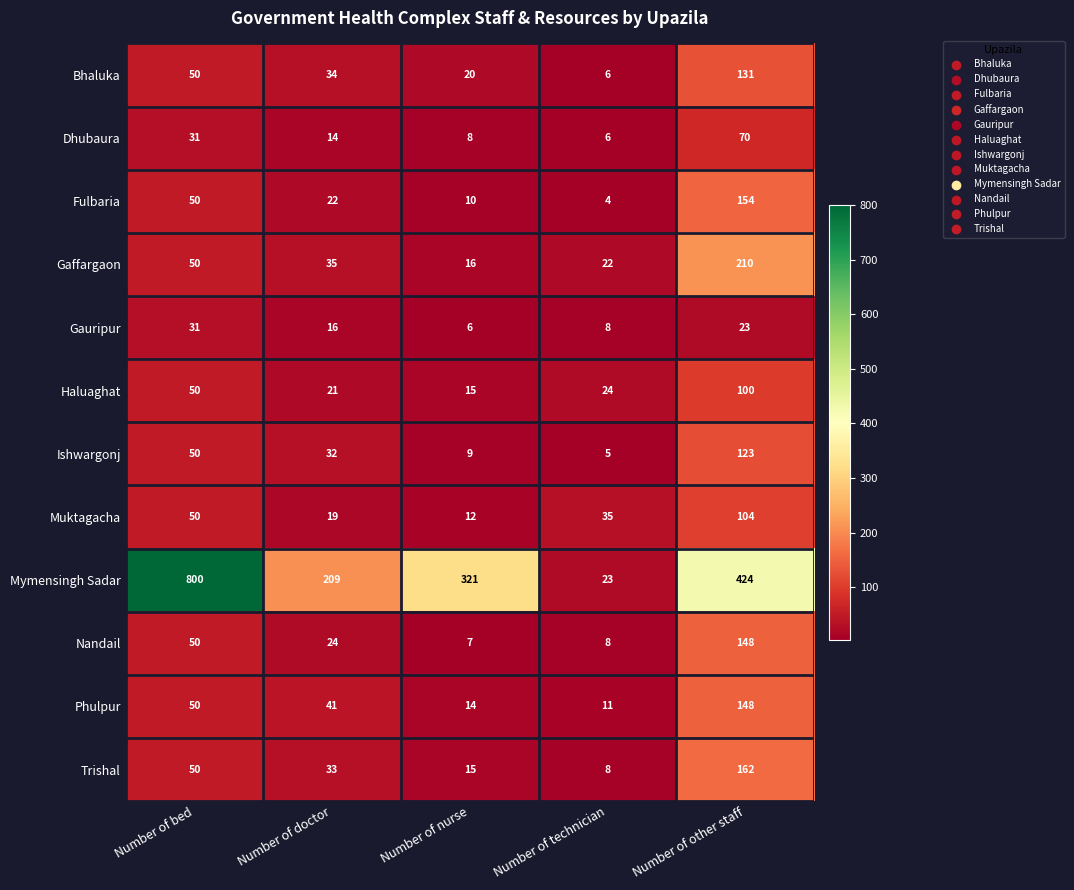

What is the spread (max minus min) of values at Number of nurse?

315